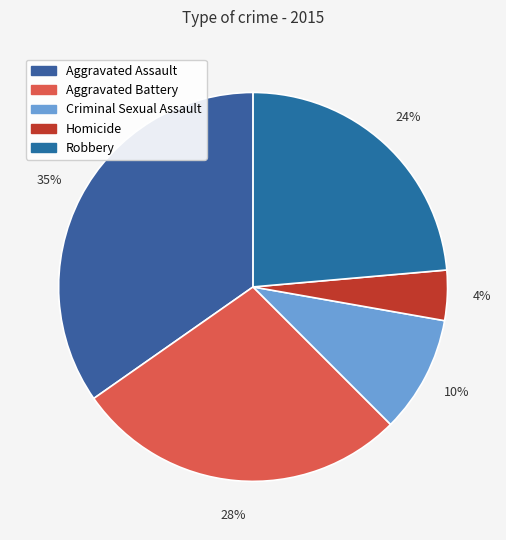

Is it true that Aggravated Battery is 41% of the pie?

False